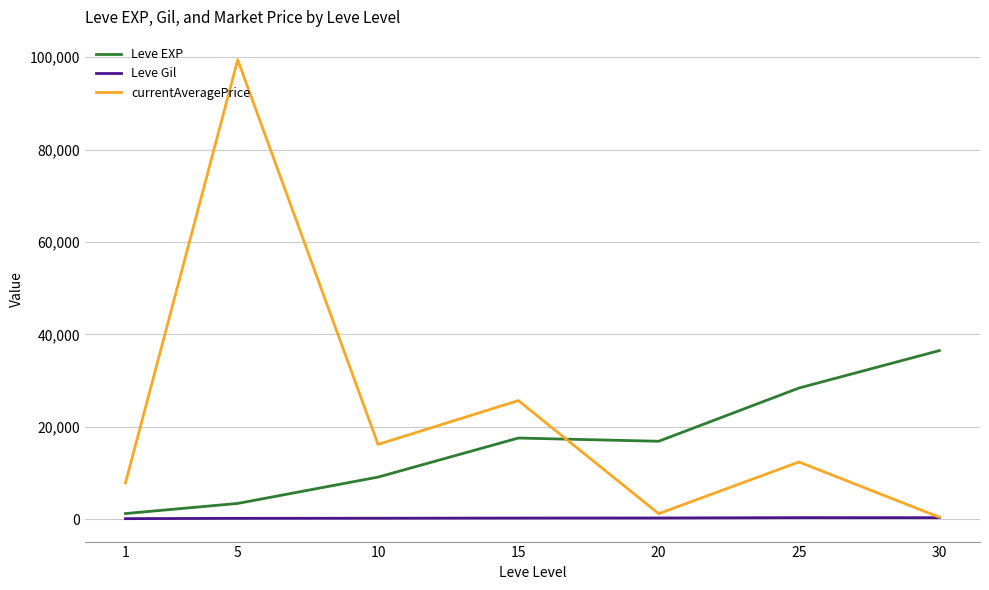

Which series changed the most between 1 and 5?

currentAveragePrice